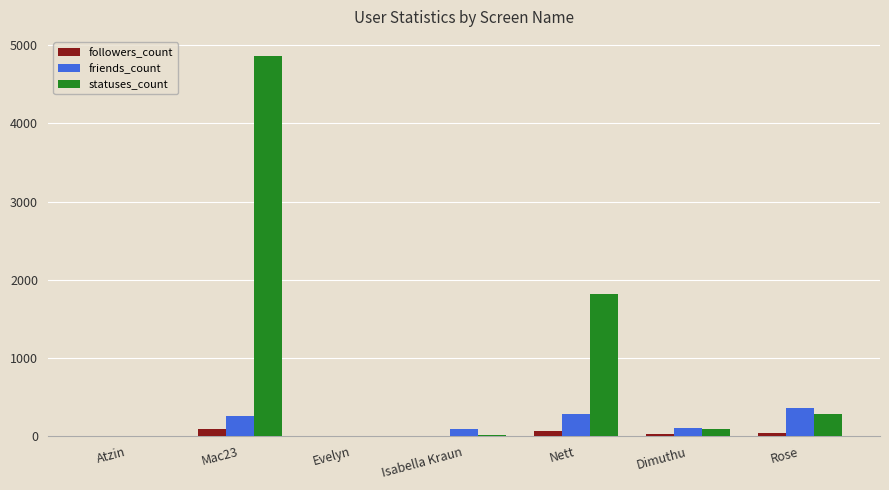

What is the maximum value for statuses_count?

4861